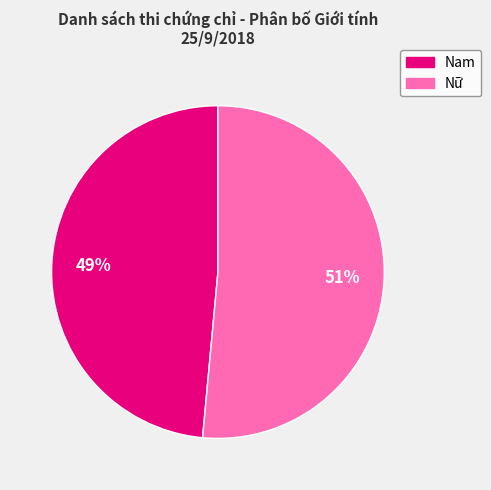

Does any single category account for the majority?

Yes